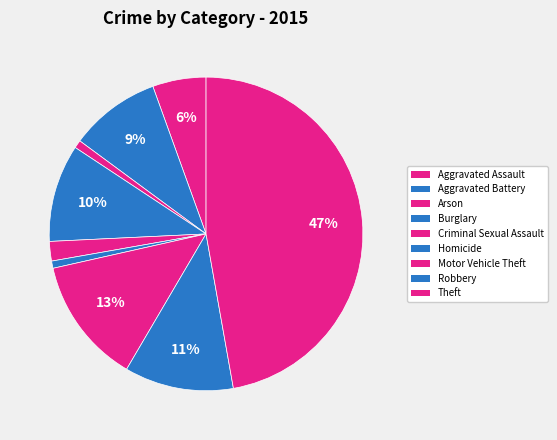

To the nearest percent, what percentage of the pie is Arson?

1%